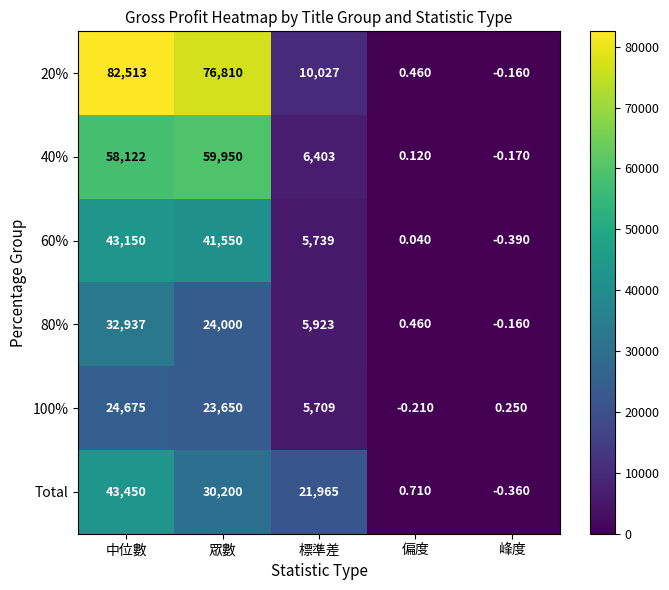

Which category has the lowest value in the 80% series?

峰度